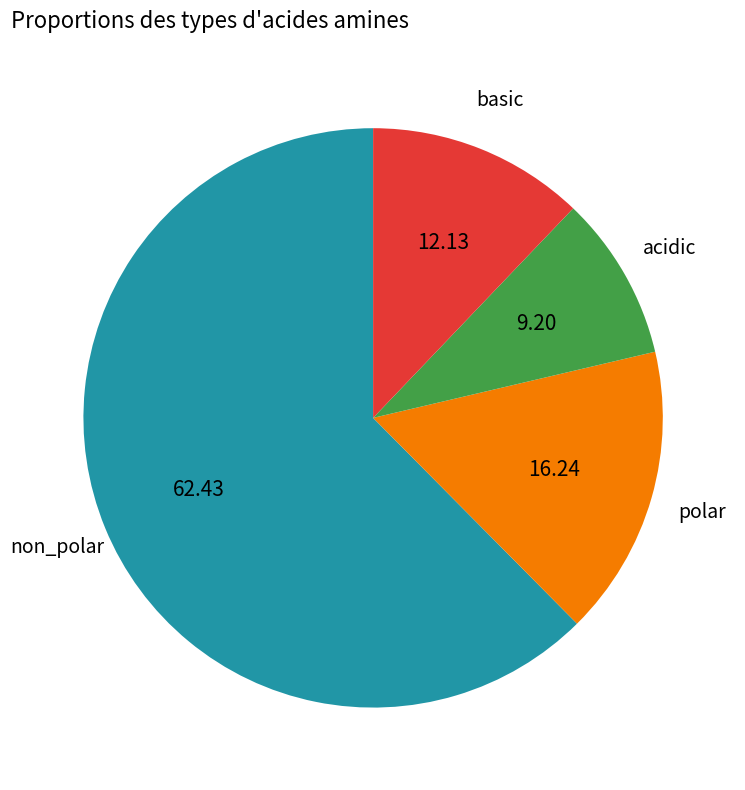

Is there a majority slice in this chart?

Yes